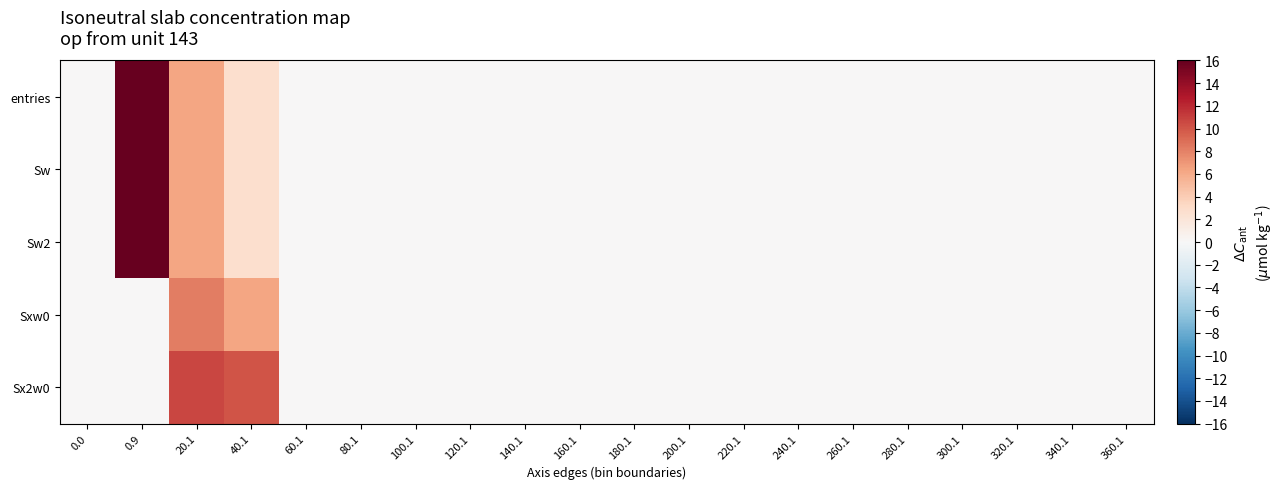

How many categories are shown in the chart?

20